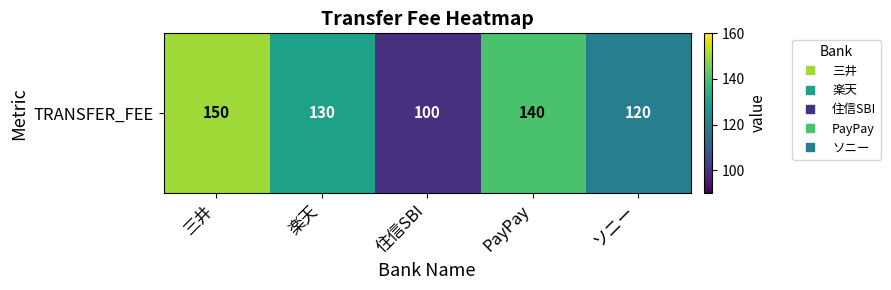

How many categories are shown in the chart?

5